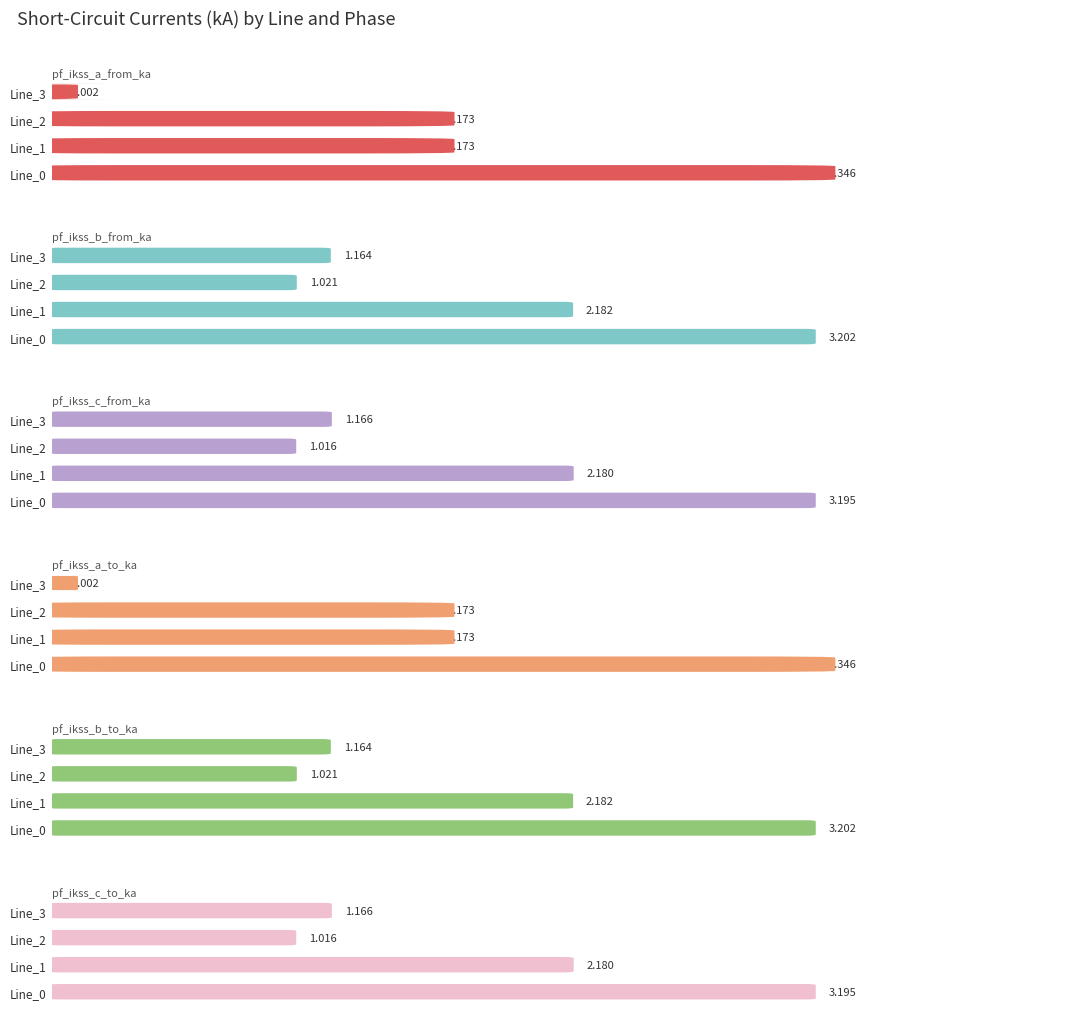

True or false: pf_ikss_c_from_ka has a value of 5.2 at Line_0.

False